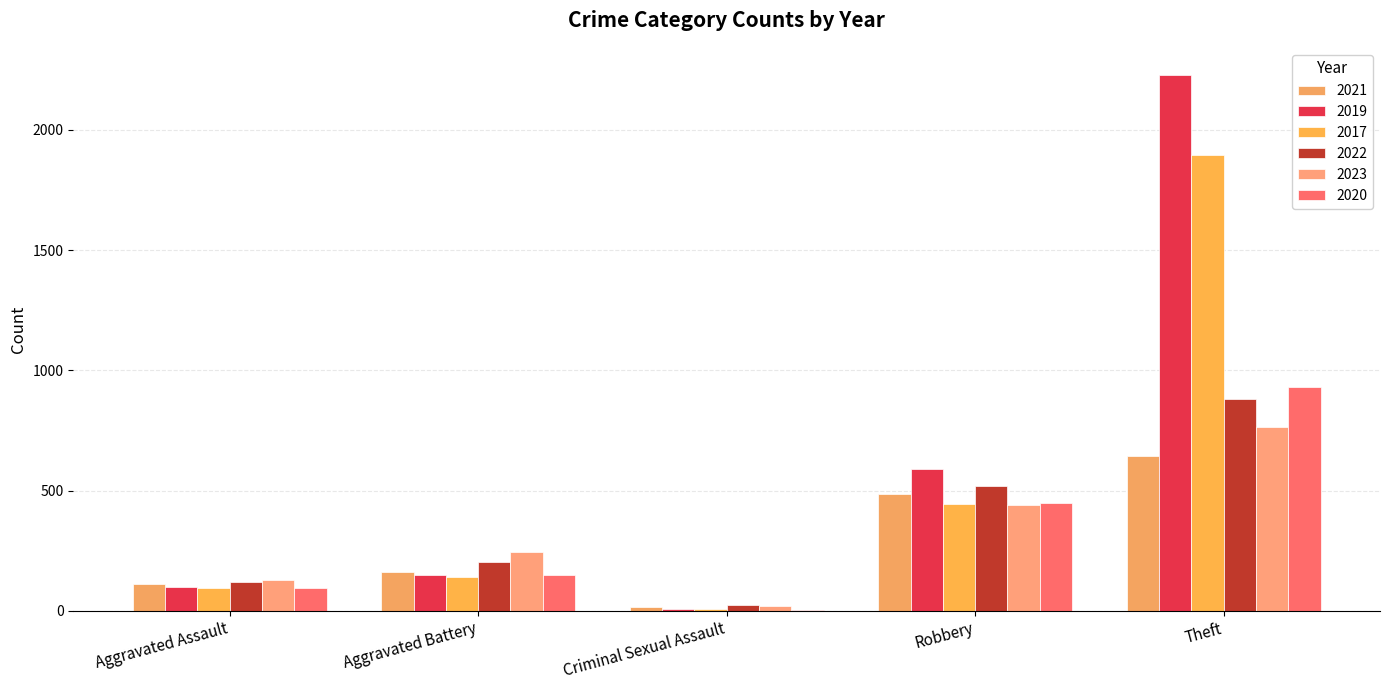

Reading right to left, transcribe all the data shown in this chart.

2021: Theft=642	Robbery=484	Criminal Sexual Assault=14	Aggravated Battery=163	Aggravated Assault=110
2019: Theft=2230	Robbery=591	Criminal Sexual Assault=8	Aggravated Battery=148	Aggravated Assault=98
2017: Theft=1896	Robbery=446	Criminal Sexual Assault=8	Aggravated Battery=142	Aggravated Assault=95
2022: Theft=880	Robbery=521	Criminal Sexual Assault=24	Aggravated Battery=202	Aggravated Assault=121
2023: Theft=765	Robbery=440	Criminal Sexual Assault=22	Aggravated Battery=244	Aggravated Assault=130
2020: Theft=930	Robbery=450	Criminal Sexual Assault=3	Aggravated Battery=150	Aggravated Assault=94